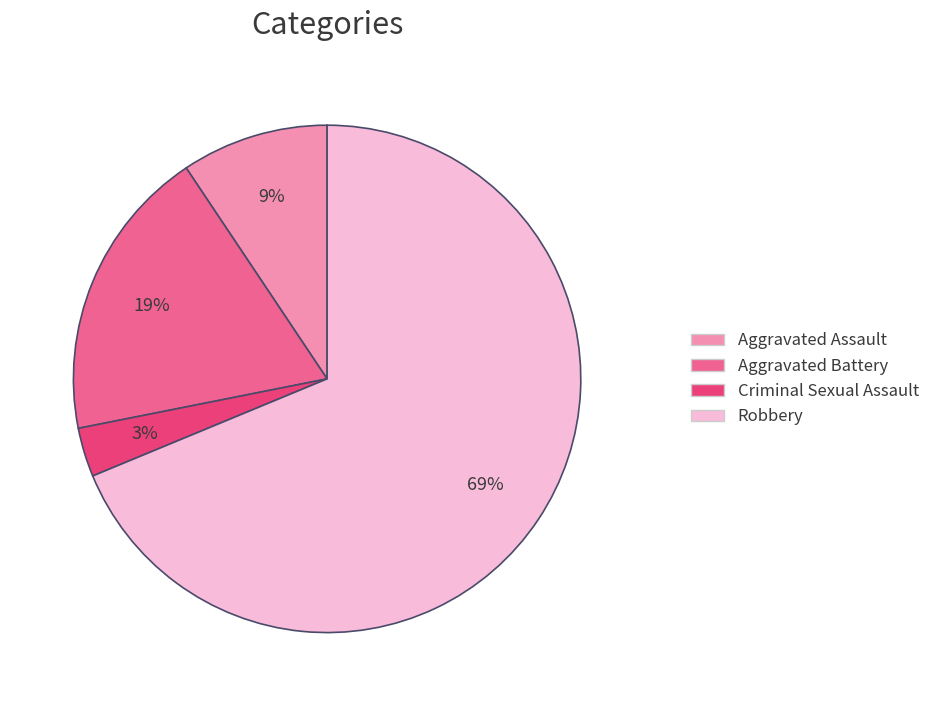

Do Aggravated Battery and Robbery together represent more than half of the pie?

Yes